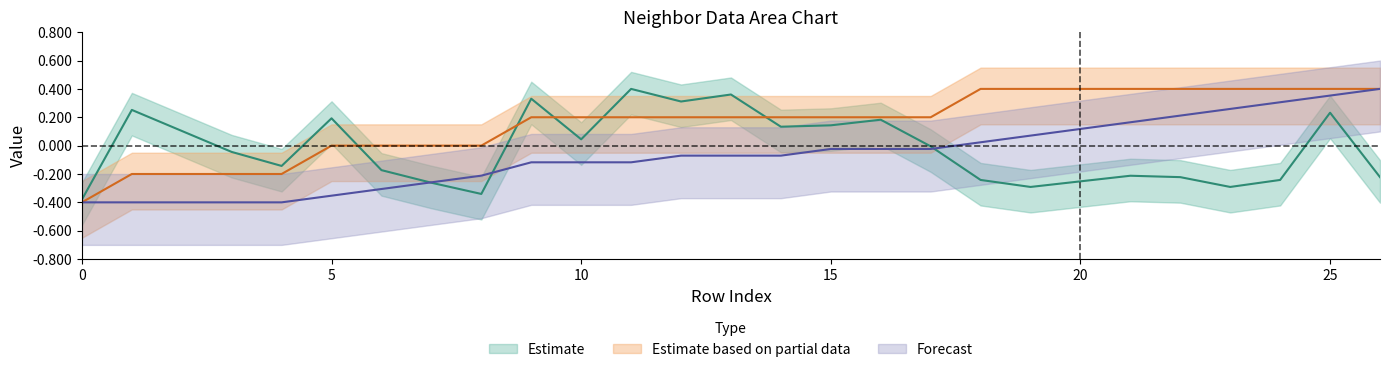

Reading left to right, transcribe all the data shown in this chart.

isite: 0=-38.0	1=25.2	2=10.4	3=-4.4	4=-14.3	5=19.3	6=-17.3	7=-26.2	8=-34.1	9=33.1	10=4.4	11=40.0	12=31.1	13=36.0	14=13.3	15=14.3	16=18.3	17=-0.5	18=-24.2	19=-29.1	20=-25.2	21=-21.2	22=-22.2	23=-29.1	24=-24.2	25=23.2	26=-22.2
neighbor_num: 0=-40.0	1=-20.0	2=-20.0	3=-20.0	4=-20.0	5=0.0	6=0.0	7=0.0	8=0.0	9=20.0	10=20.0	11=20.0	12=20.0	13=20.0	14=20.0	15=20.0	16=20.0	17=20.0	18=40.0	19=40.0	20=40.0	21=40.0	22=40.0	23=40.0	24=40.0	25=40.0	26=40.0
front_index: 0=-40.0	1=-40.0	2=-40.0	3=-40.0	4=-40.0	5=-35.3	6=-30.6	7=-25.9	8=-21.2	9=-11.8	10=-11.8	11=-11.8	12=-7.1	13=-7.1	14=-7.1	15=-2.4	16=-2.4	17=-2.4	18=2.4	19=7.1	20=11.8	21=16.5	22=21.2	23=25.9	24=30.6	25=35.3	26=40.0